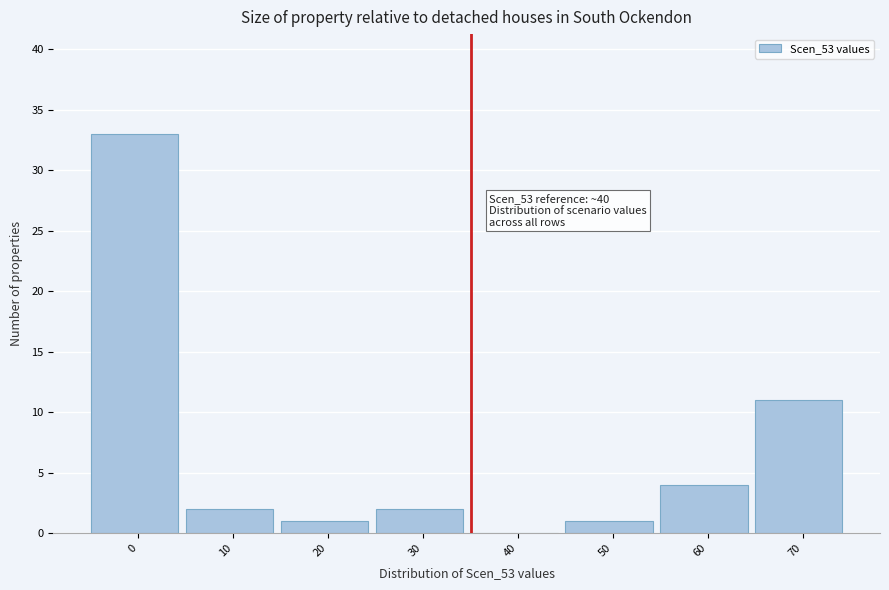

Reading left to right, what are all the values shown in this chart?

0=33	10=2	20=1	30=2	40=0	50=1	60=4	70=11